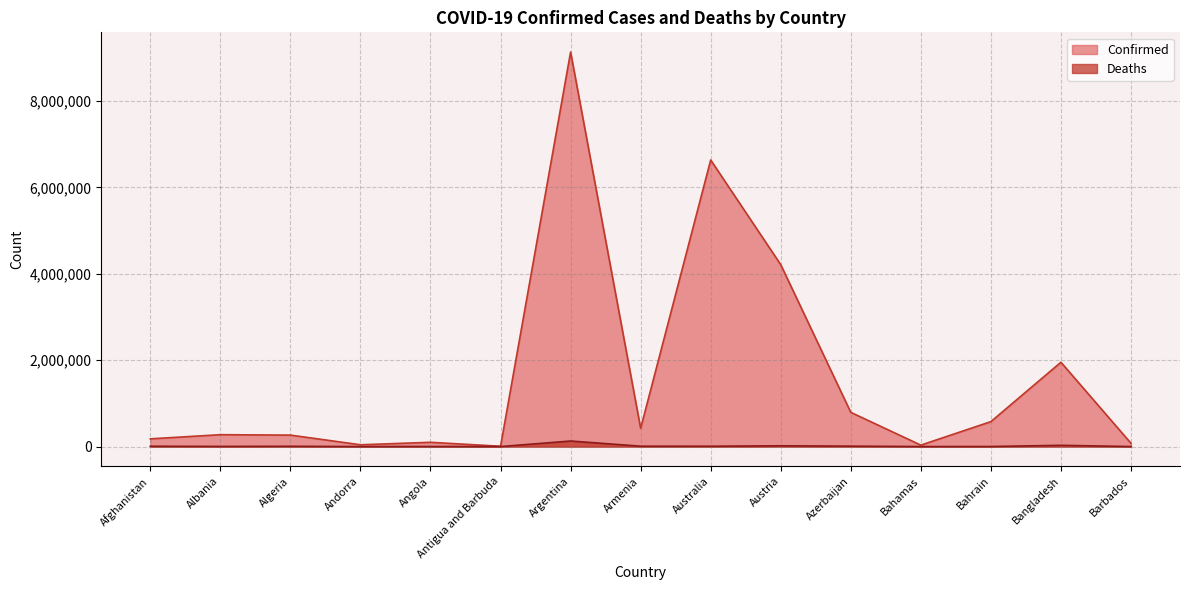

What is the label of the 4th point from the left?

Andorra